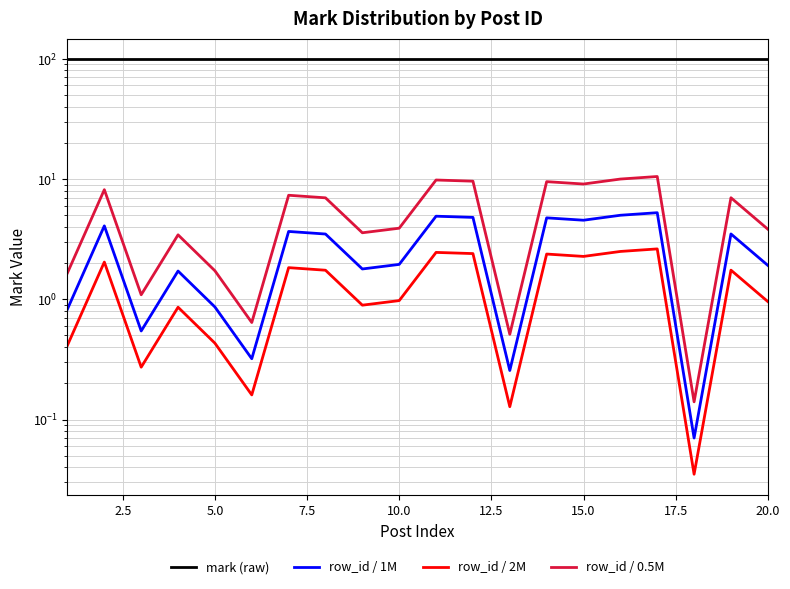

At how many categories does at least one series exceed 24?

20